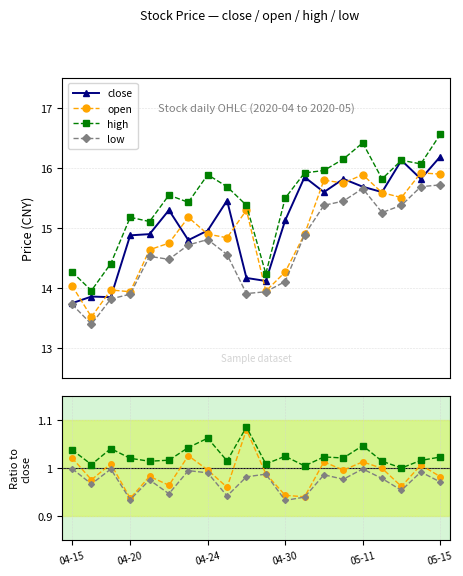

Which series has the largest total across all categories?

high